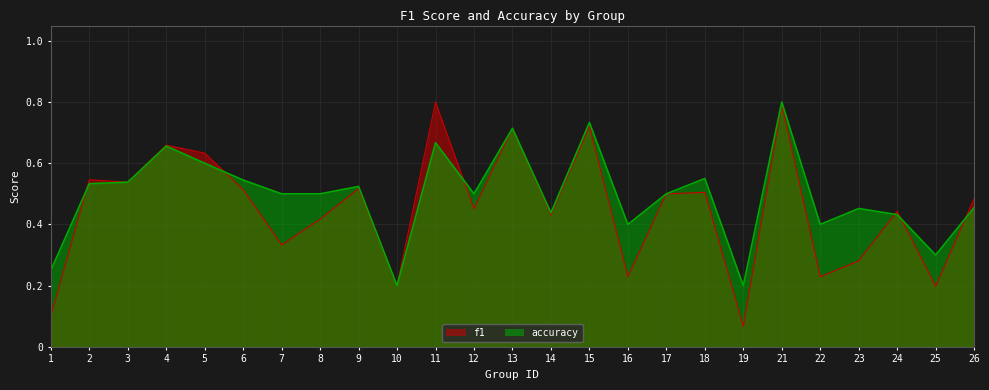

True or false: f1 has more than 0 interior local peaks.

True